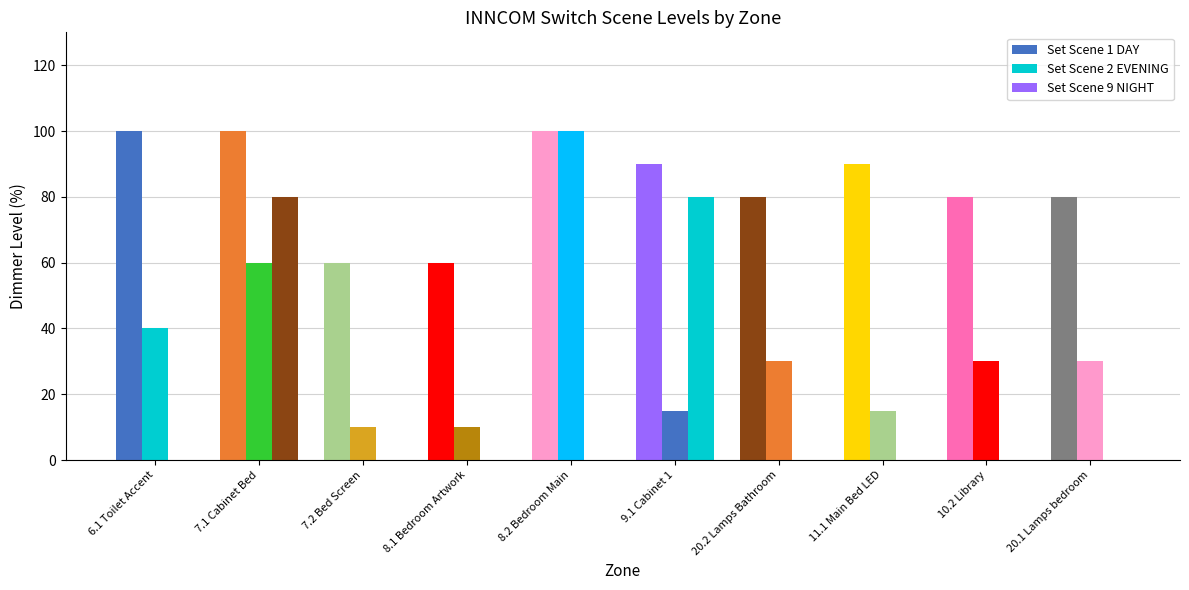

What is the average value of the Set Scene 9 NIGHT series?

16